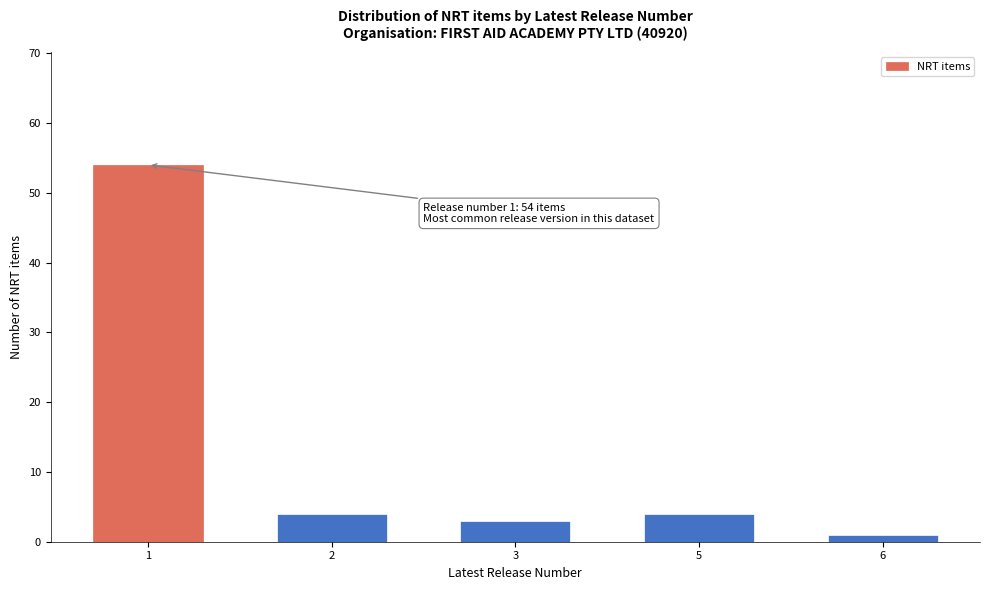

Reading left to right, transcribe all the data shown in this chart.

1=54	2=4	3=3	5=4	6=1